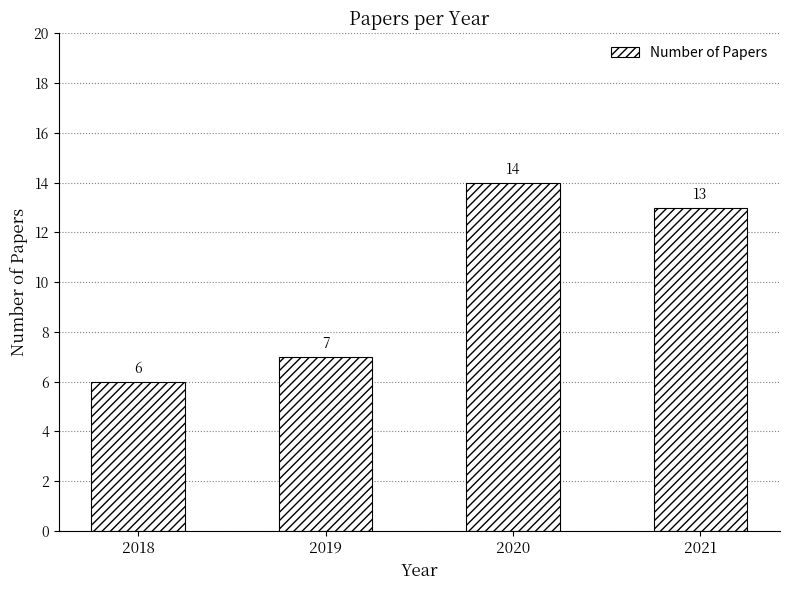

Count the number of data series in this chart.

1